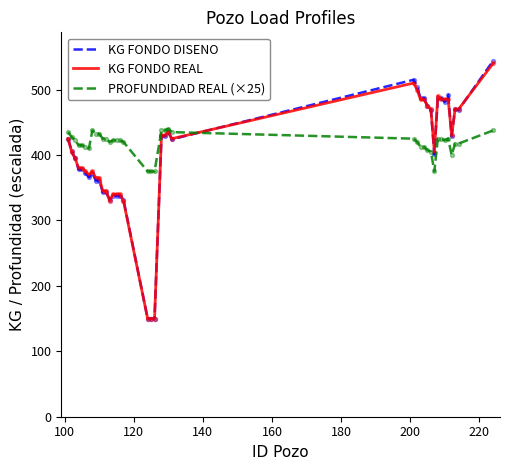

Which series has the largest range (max minus min)?

KG FONDO DISENO